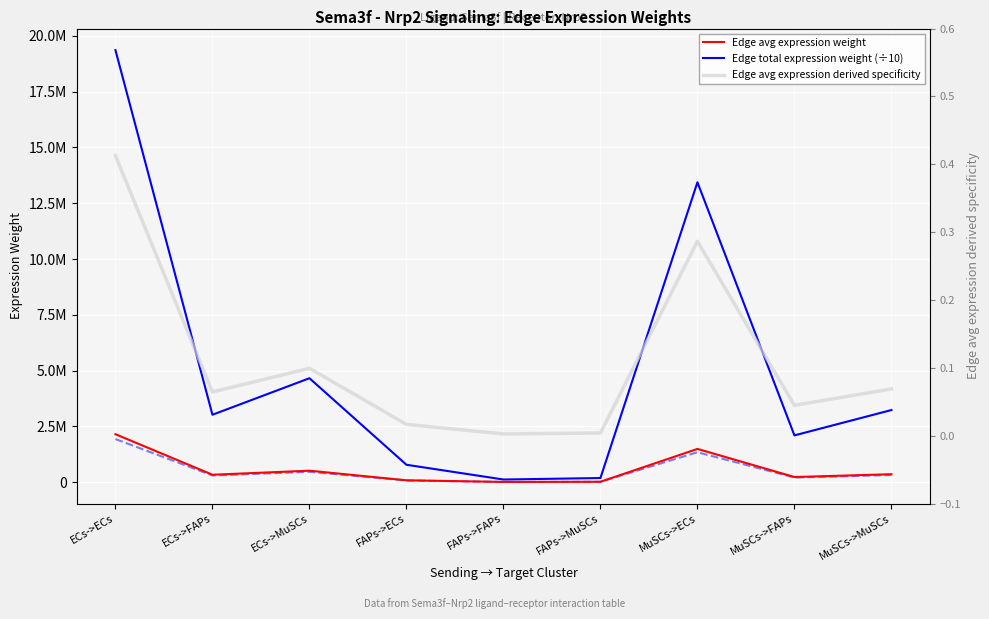

What is the difference between the maximum and minimum values in the Edge total expression weight (÷10) series?

19233316.0